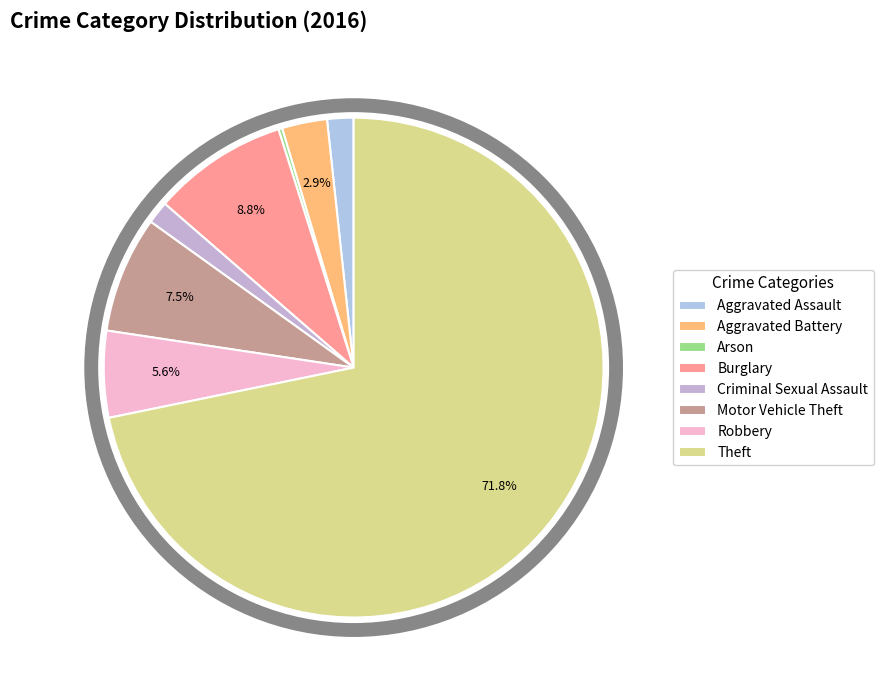

Is Aggravated Assault the majority of the pie?

No